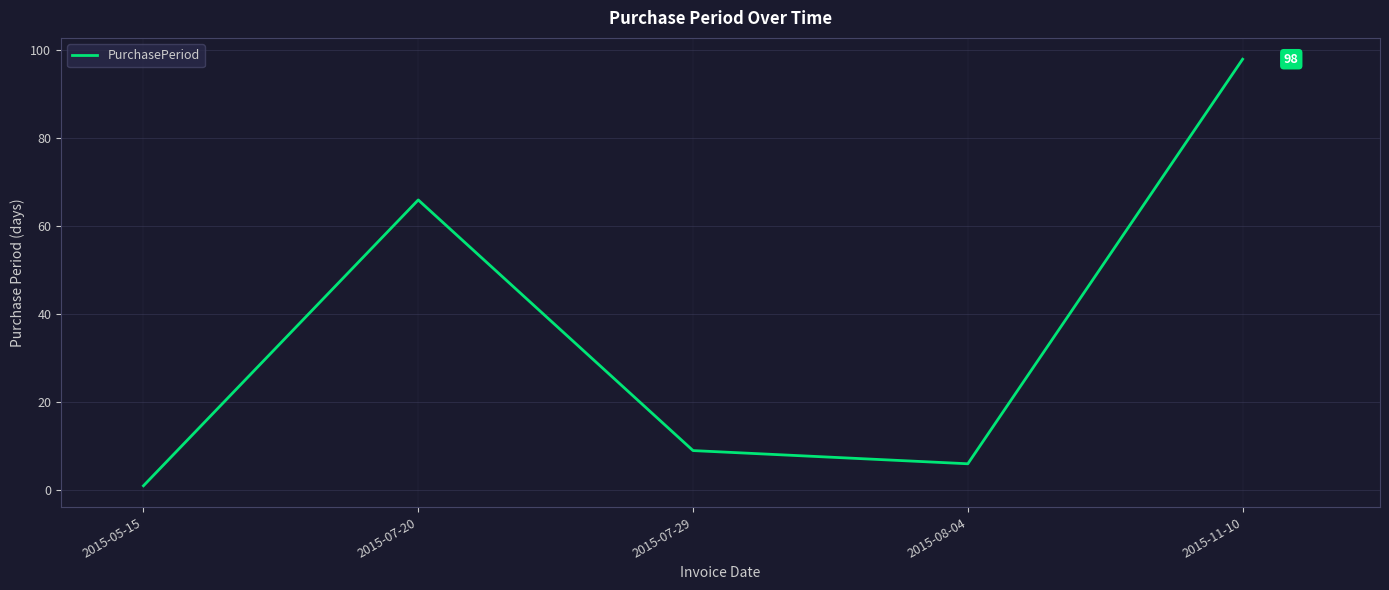

Rank the categories by value from highest to lowest.

2015-11-10, 2015-07-20, 2015-07-29, 2015-08-04, 2015-05-15